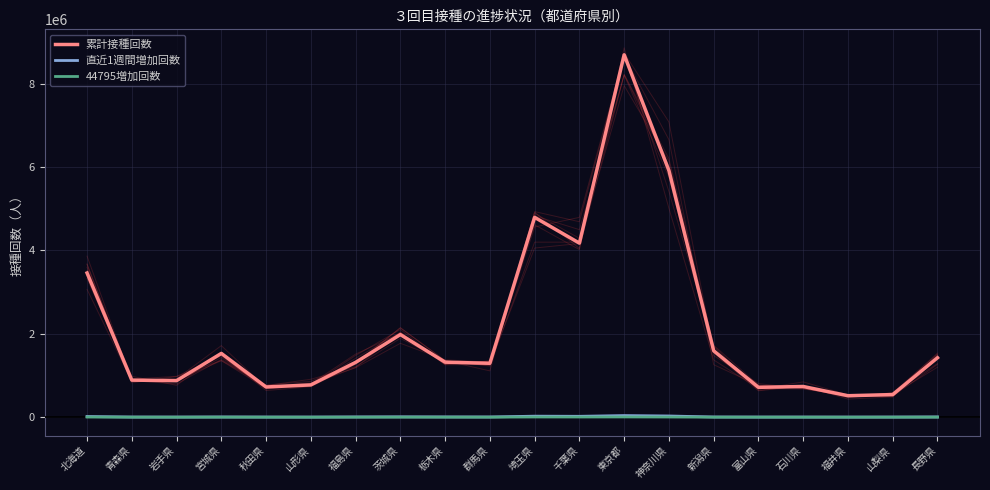

True or false: 直近1週間増加回数 and 累計接種回数 intersect in this chart.

False